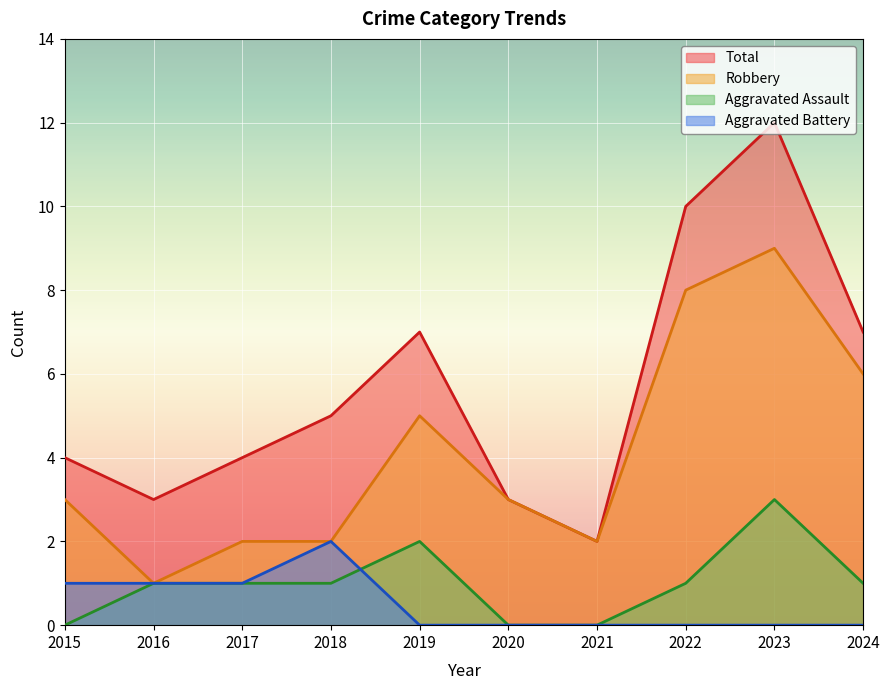

What are all the series names shown in the legend?

Total, Robbery, Aggravated Assault, Aggravated Battery